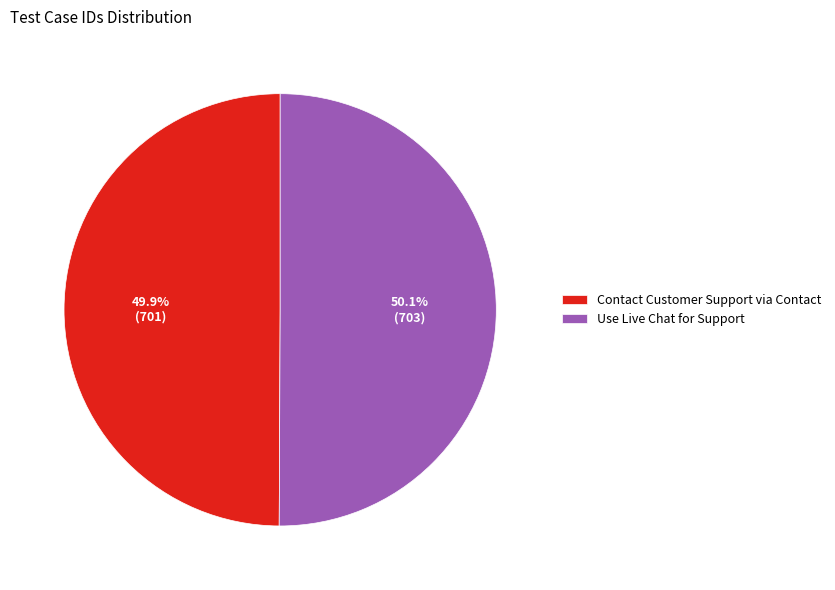

What percentage do Contact Customer Support via Contact and Use Live Chat for Support together represent?

100.0%